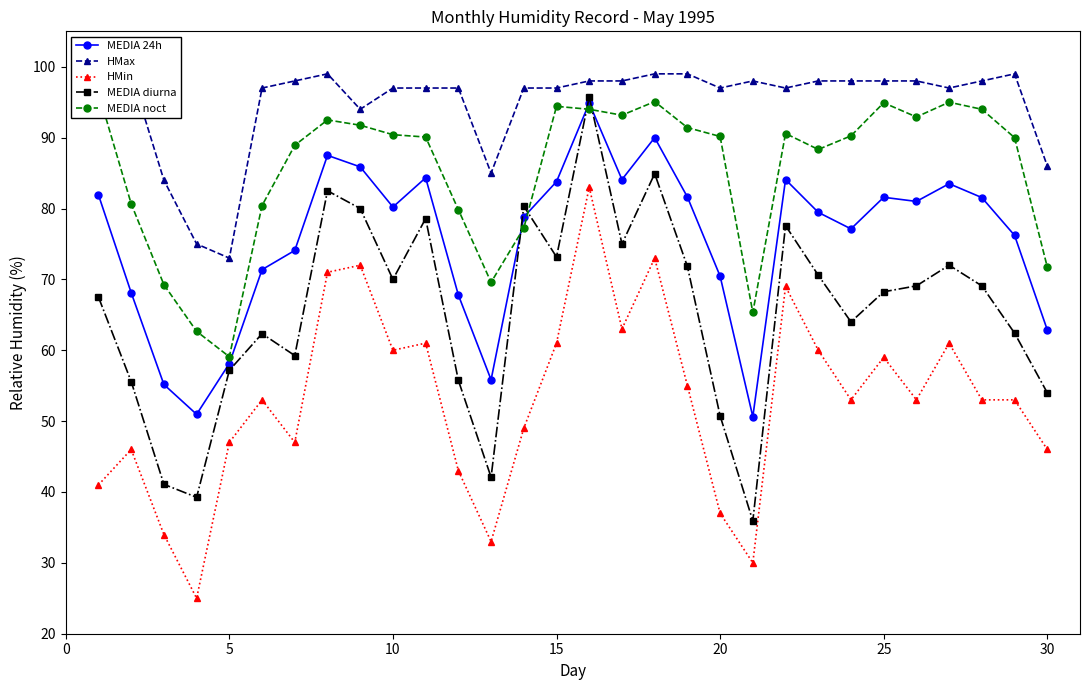

Which series ends up on top after the final intersection of MEDIA diurna and MEDIA 24h?

MEDIA 24h